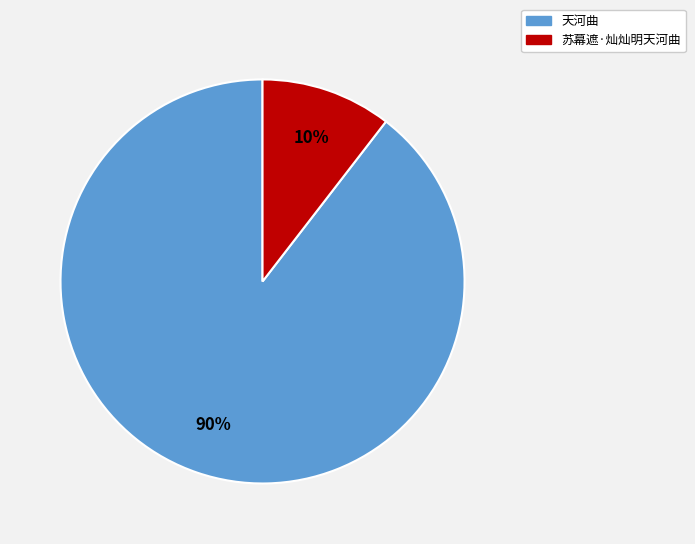

Between 天河曲 and 苏幕遮·灿灿明天河曲, which is larger?

天河曲